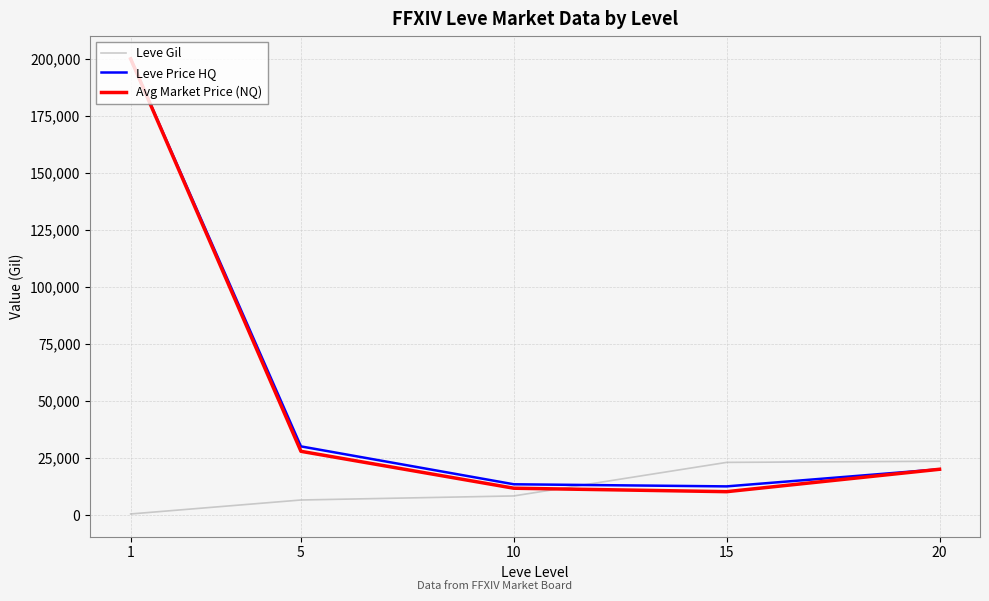

In Leve Price HQ, how many points are lower than both neighbors (excluding endpoints)?

1